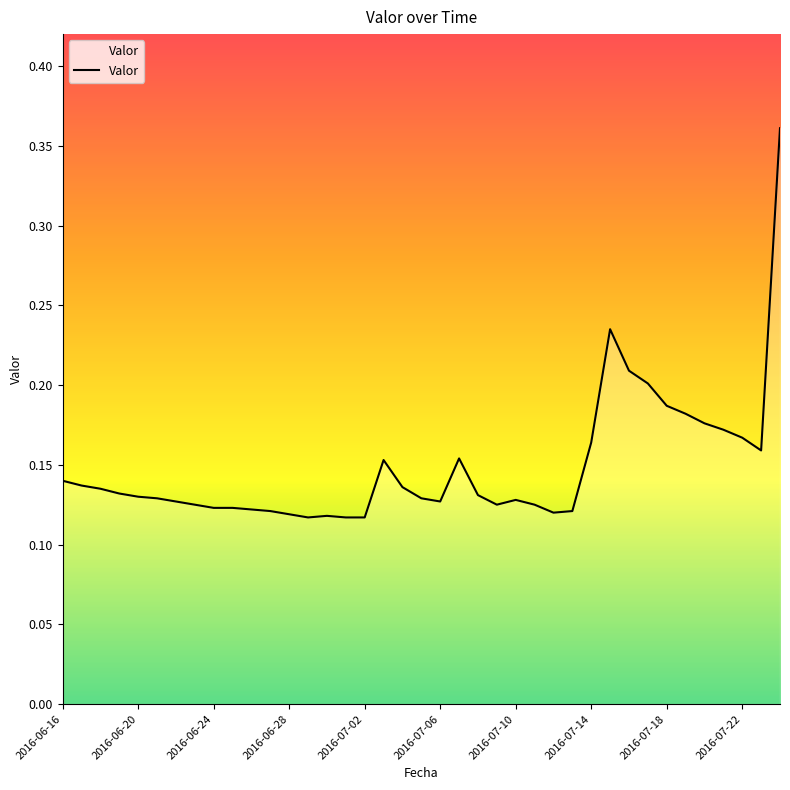

How many lines are shown in the chart?

1